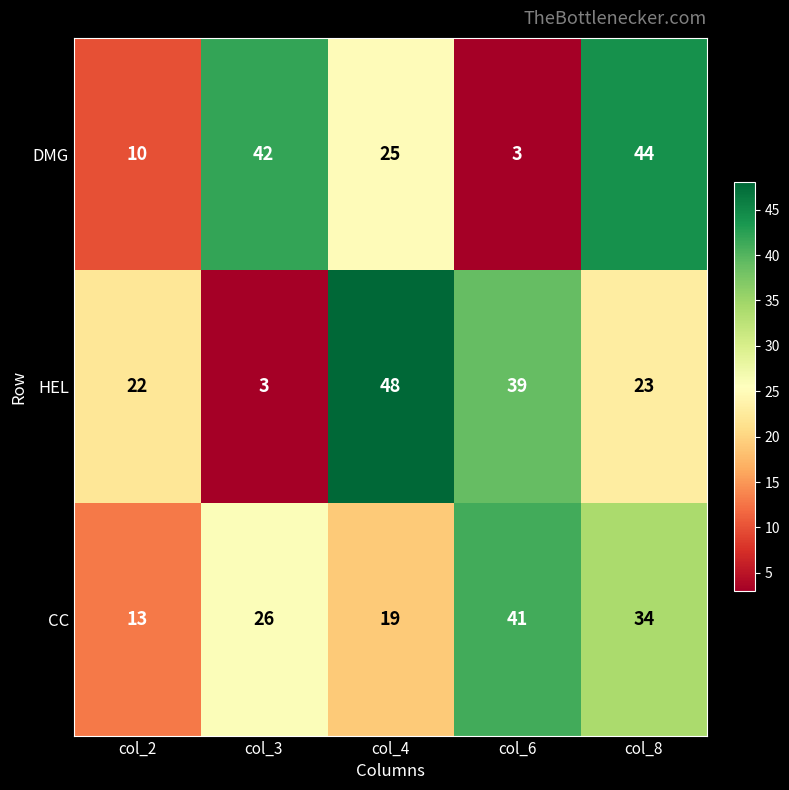

At which category is the sum across all series the highest?

col_8